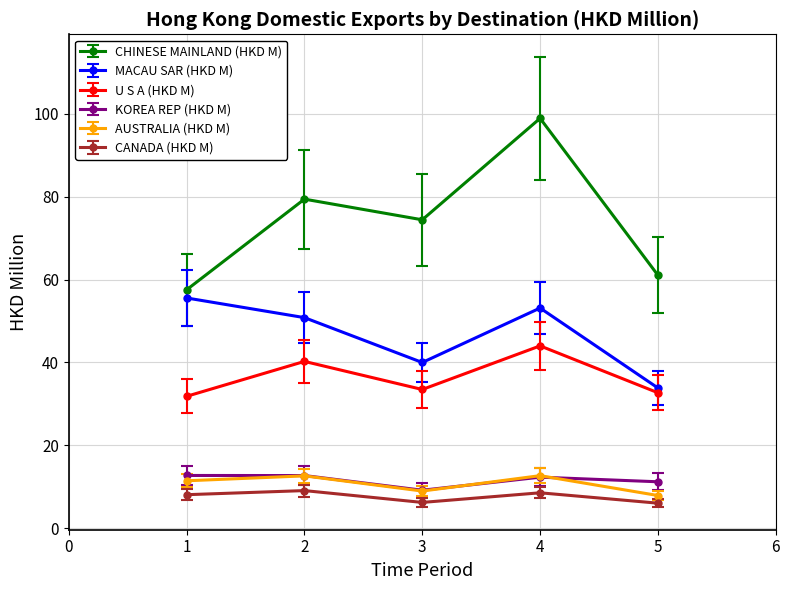

What is the value of the KOREA REP (HKD M) point at the 2nd from the left?

12.7